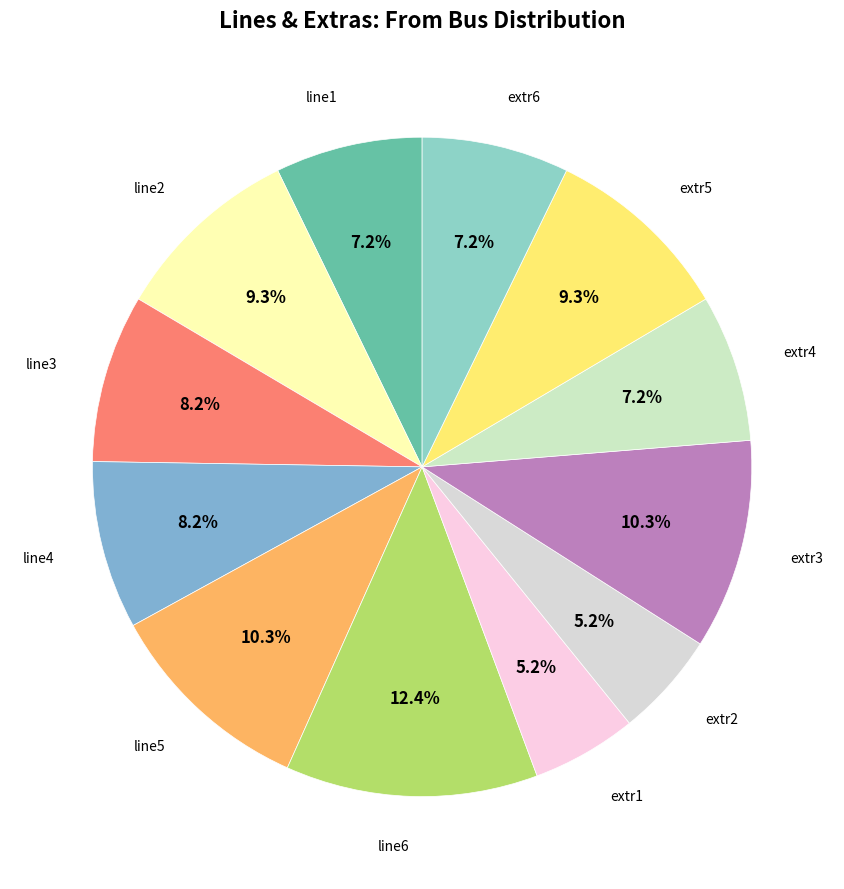

How many segments does this pie chart have?

12